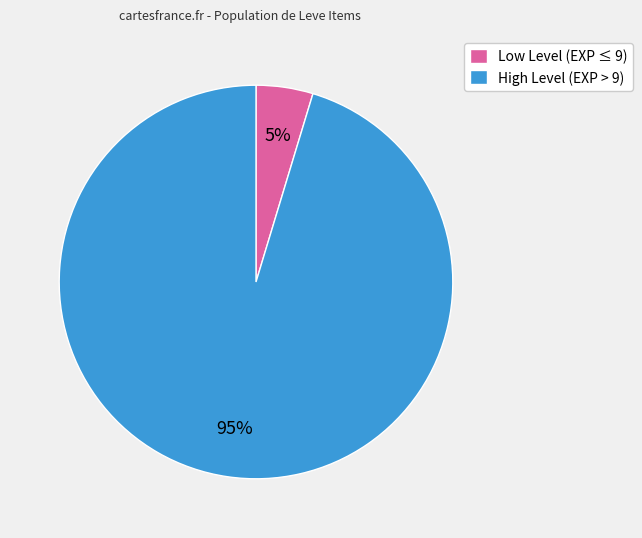

Does any single category account for the majority?

Yes